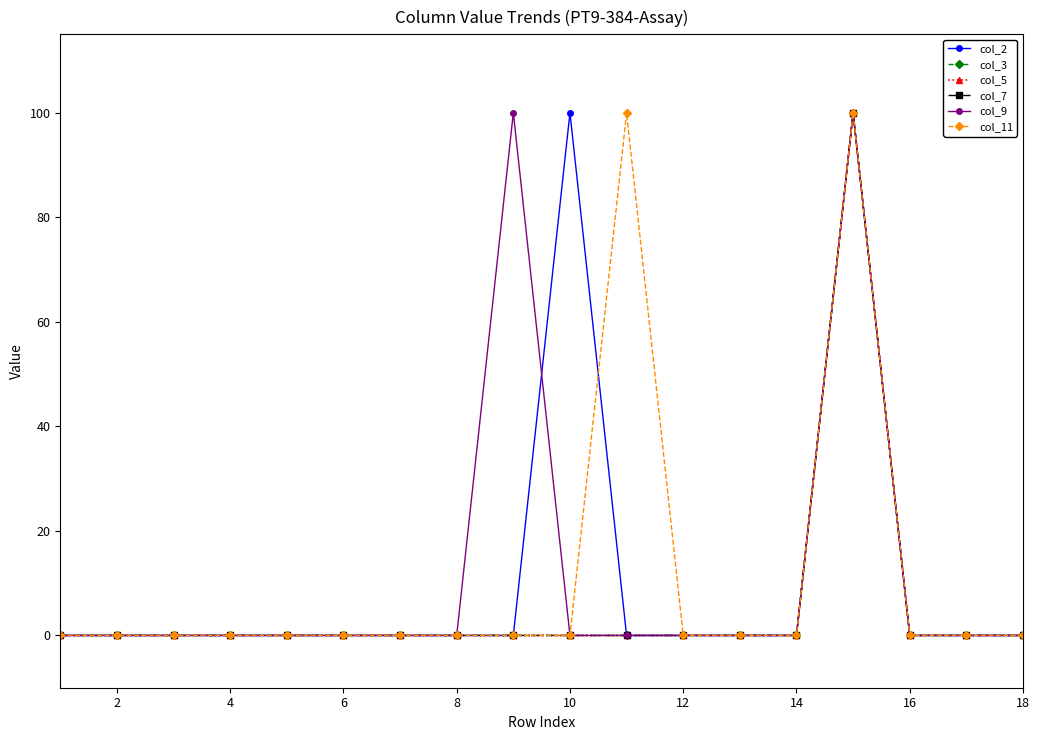

Does the chart have visible grid lines?

No